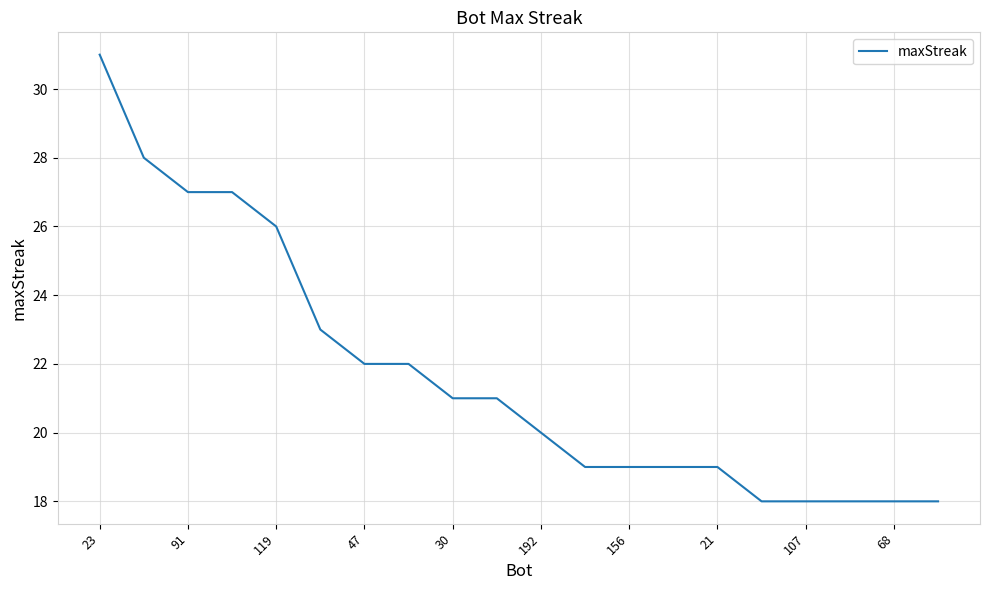

What is the greatest value displayed?

31